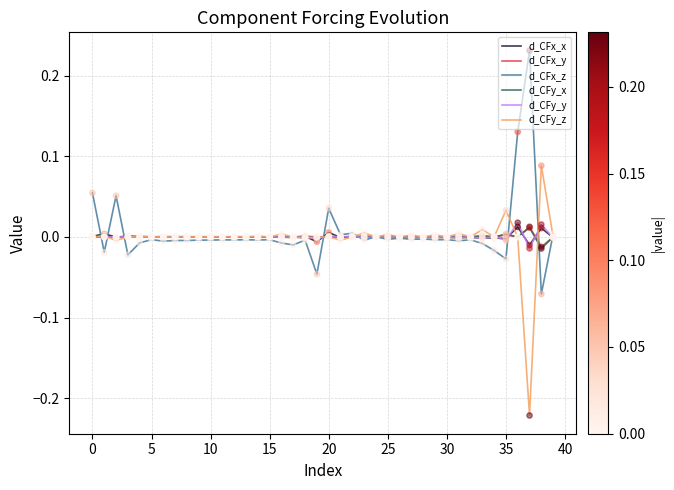

Which series has the largest total across all categories?

d_CFx_z